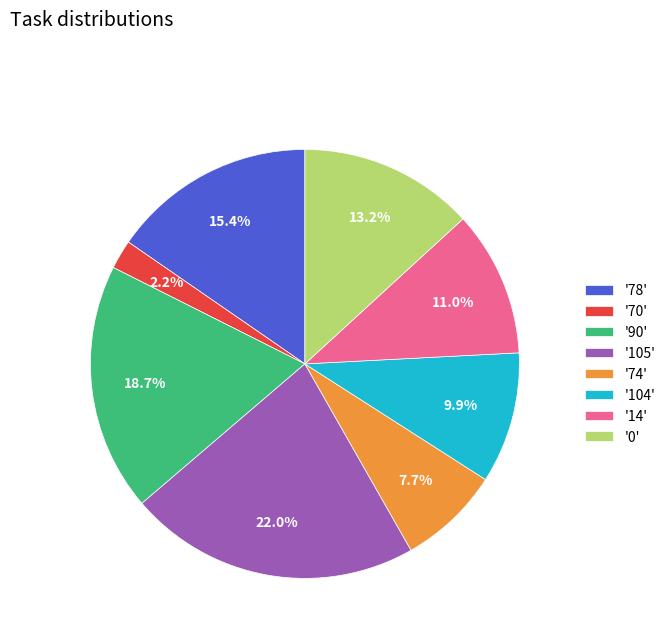

Rank the categories by value from lowest to highest.

'70', '74', '104', '14', '0', '78', '90', '105'